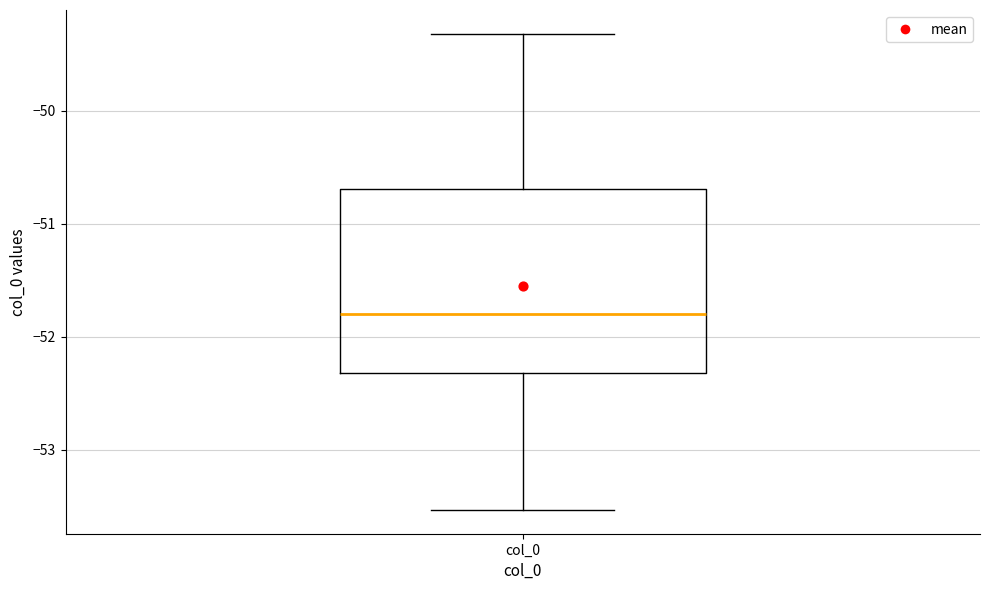

Transcribe this box plot: give where the median line is, the range the box spans, and where the two whiskers end, as read against the y-axis. The values are not printed on the chart, so give them approximately, as read against the axis.

median -51.8, box -52.3 to -50.7, whiskers -53.5 to -49.3